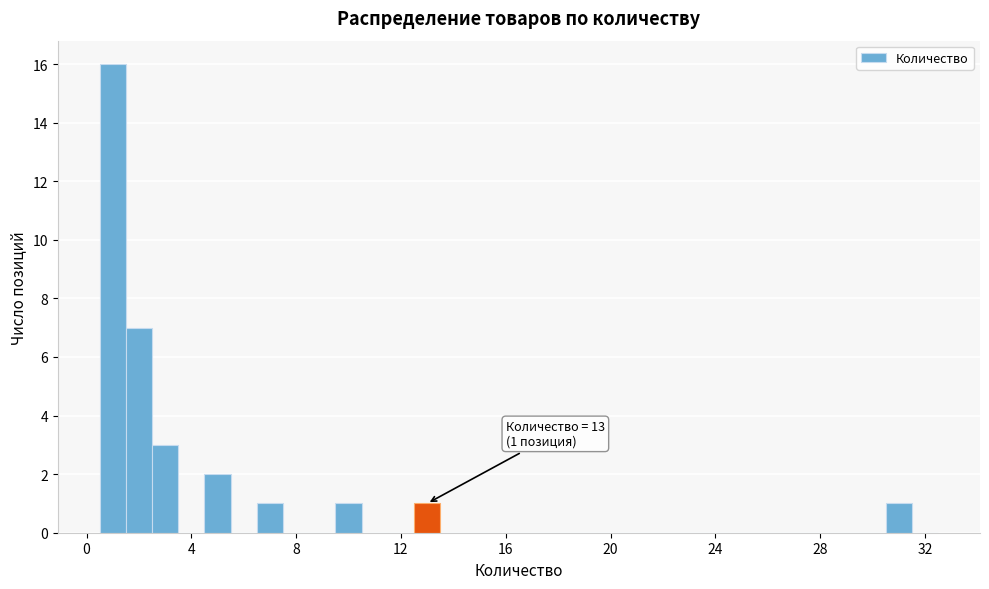

Read against the x-axis, roughly where is the centre of the tallest bar?

1.0